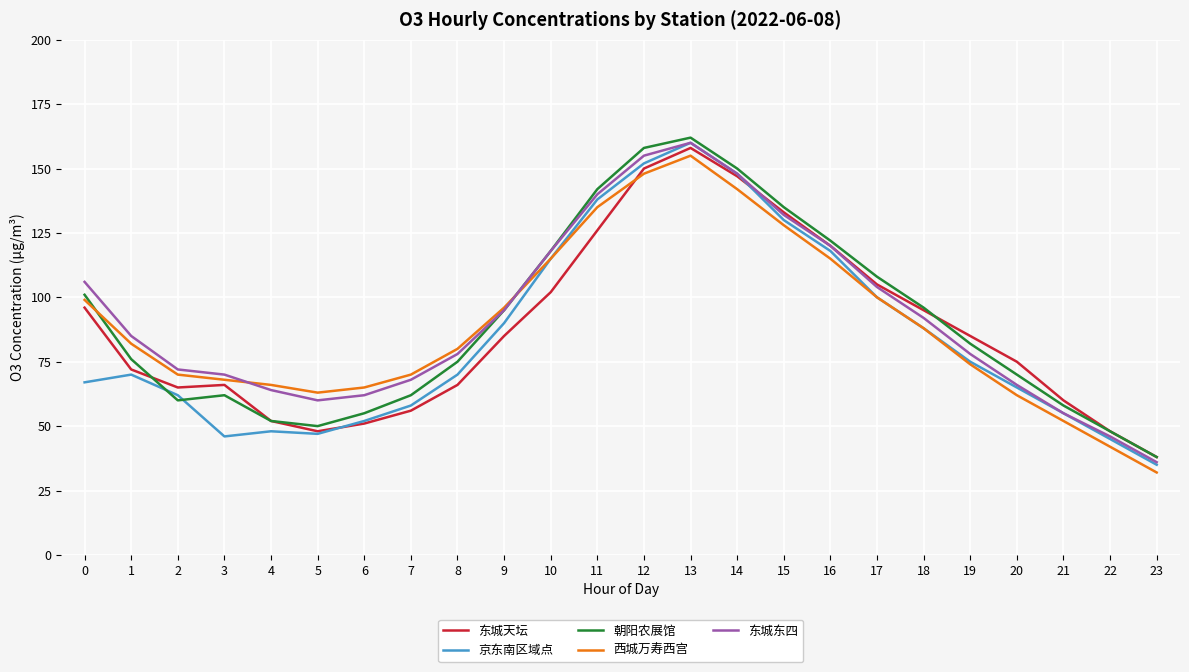

At which category is the sum across all series the highest?

13